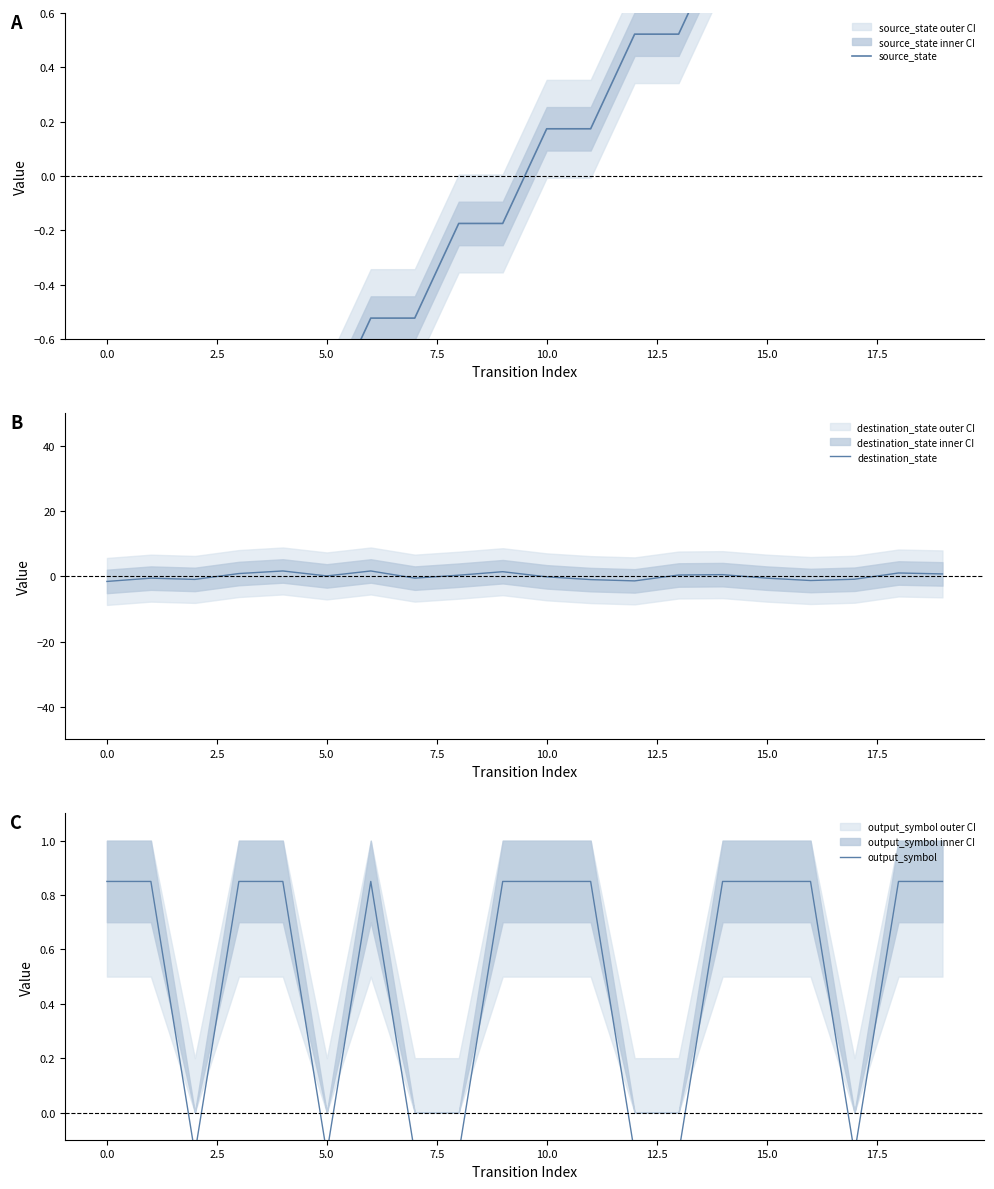

The value of output_symbol at 12.5 is 1.2. True or false?

False